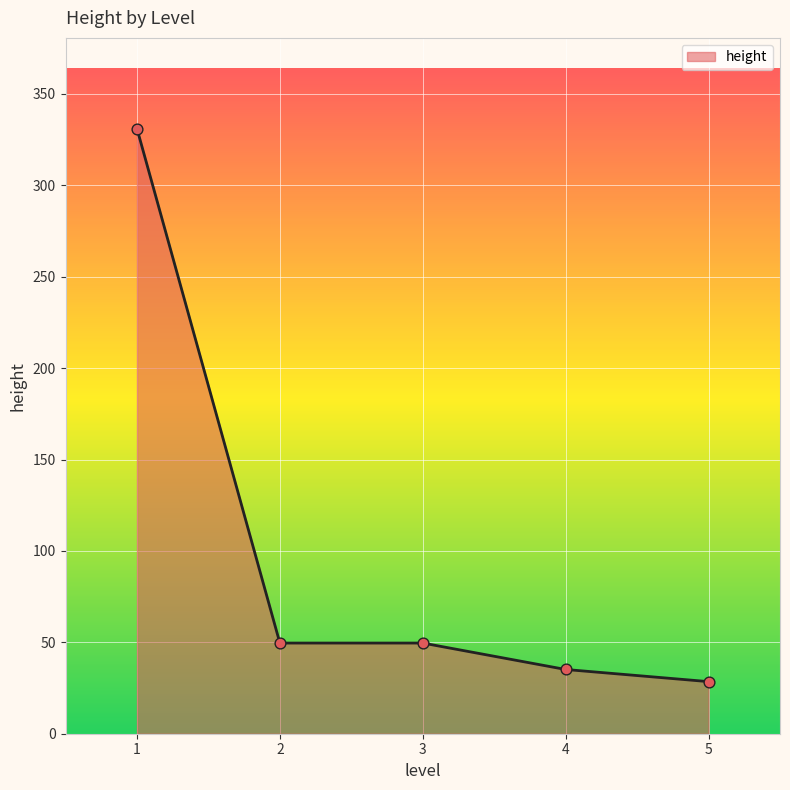

Which has a higher value, 4 or 5?

4